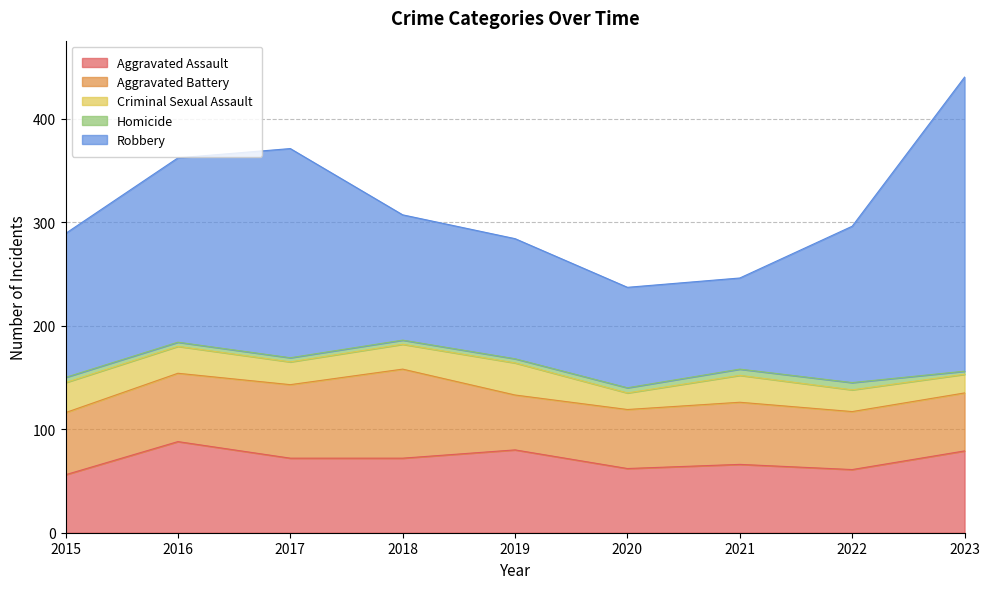

In Criminal Sexual Assault, how many points are lower than both neighbors (excluding endpoints)?

2